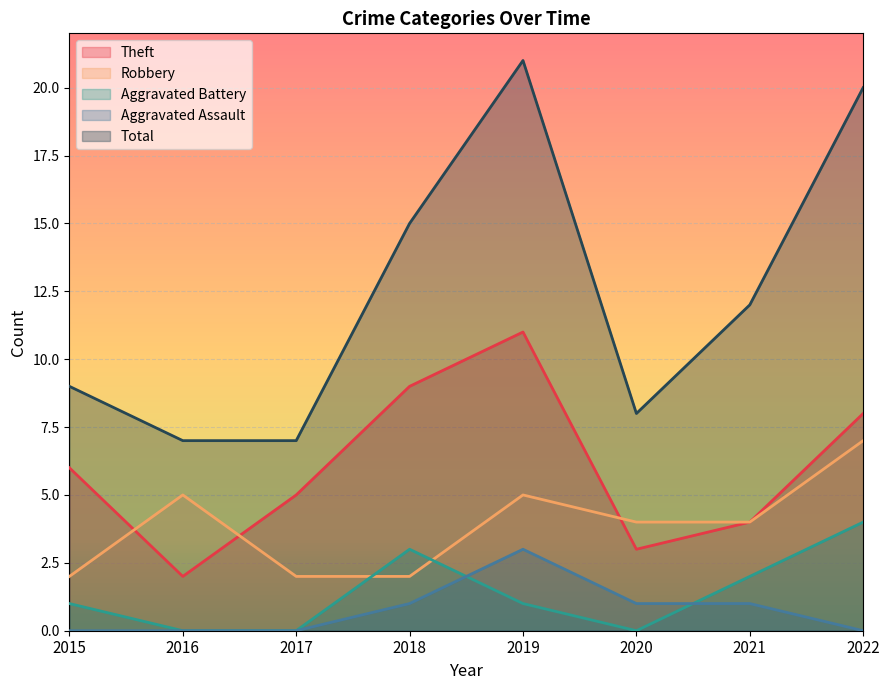

After their last crossing, which series has the higher values: Robbery or Theft?

Robbery